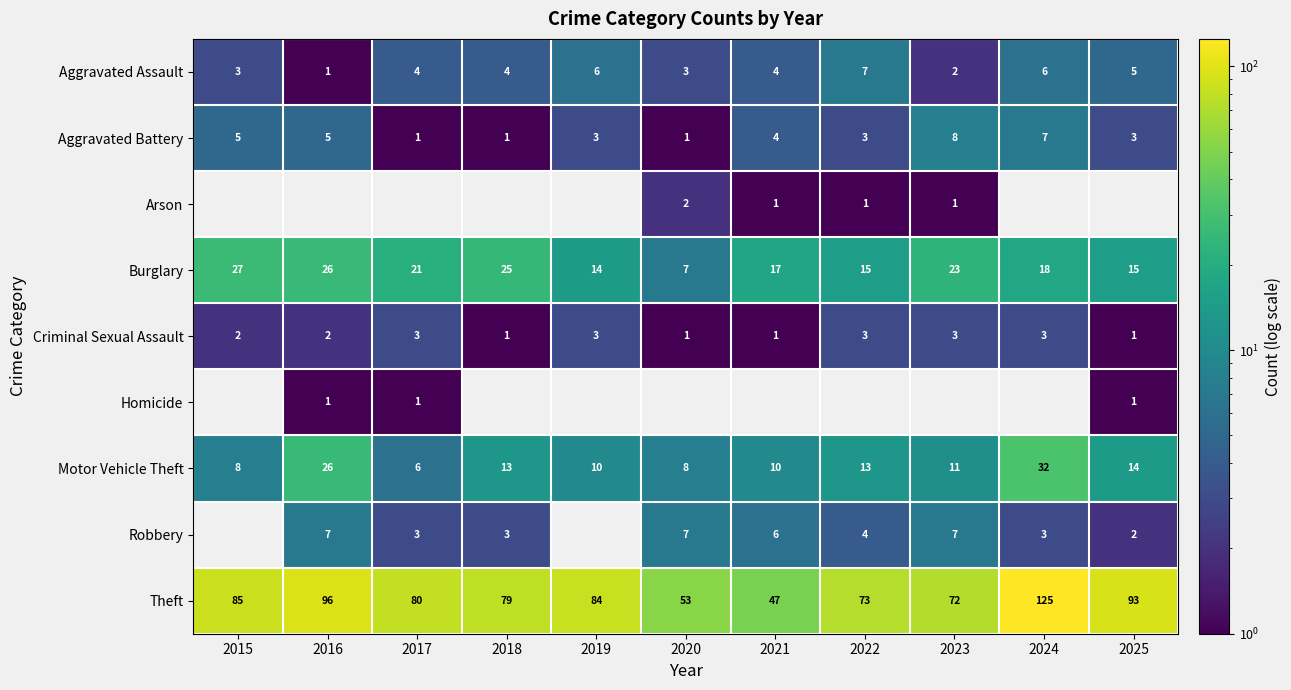

How many distinct data groups are displayed?

9